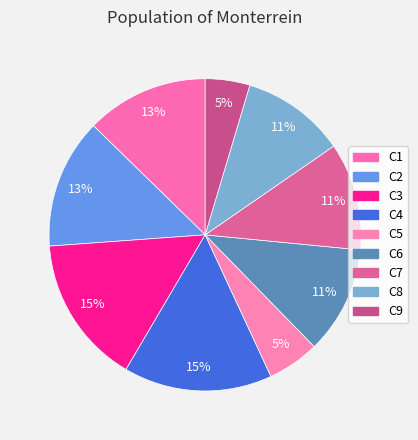

Rank the categories by value from highest to lowest.

C3, C4, C2, C1, C6, C7, C8, C5, C9